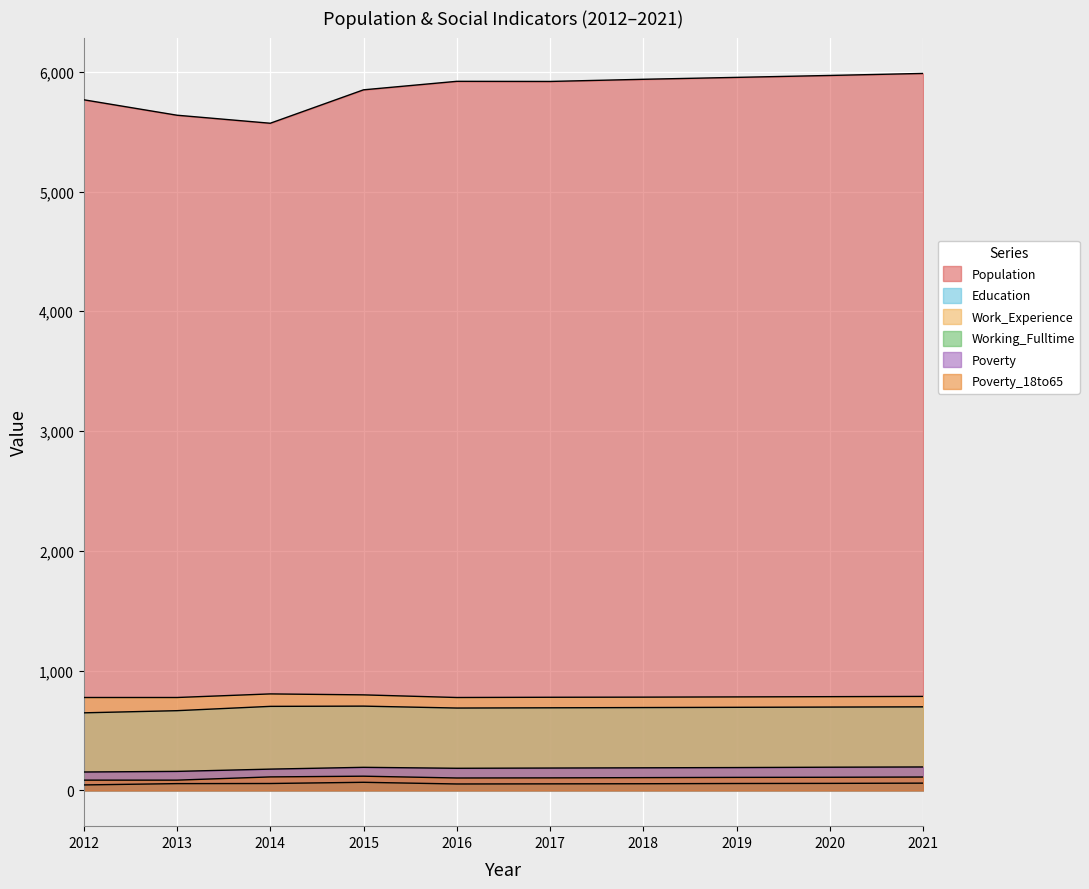

How many data points in Population are above 5920?

4